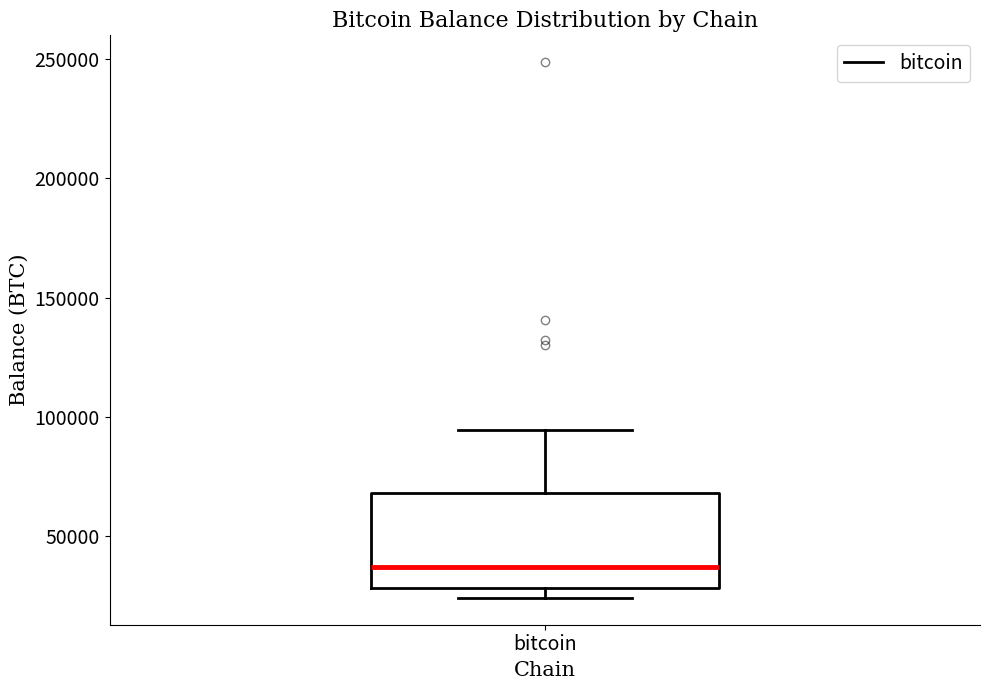

Where does the median line of the box for bitcoin sit on the y-axis? The values are not printed on the chart, so give them approximately, as read against the axis.

35000